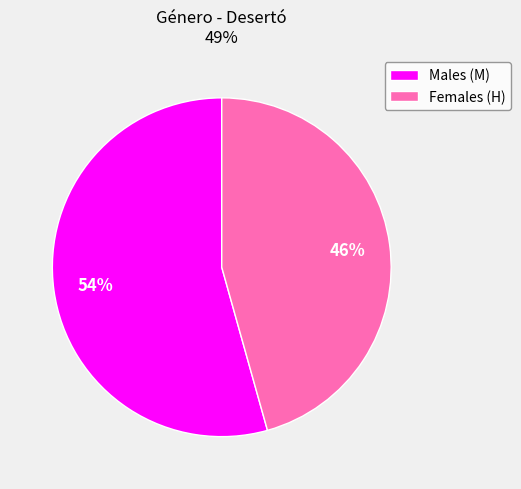

Combined, do Males (M) and Females (H) account for over 50%?

Yes